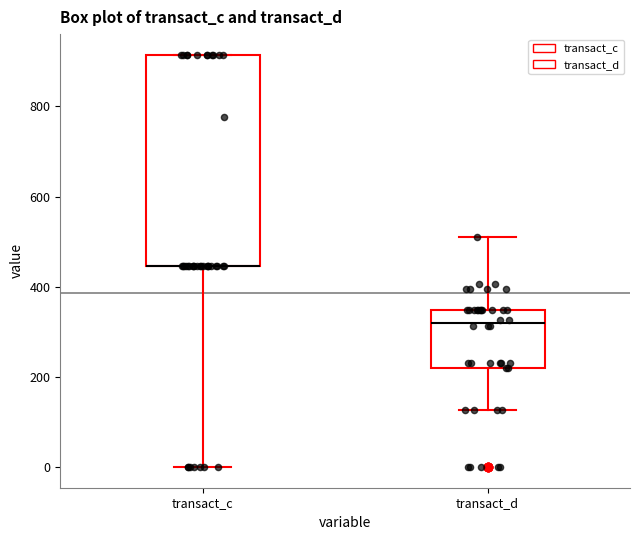

Where is the upper edge of the box for transact_d on the y-axis? The values are not printed on the chart, so give them approximately, as read against the axis.

340